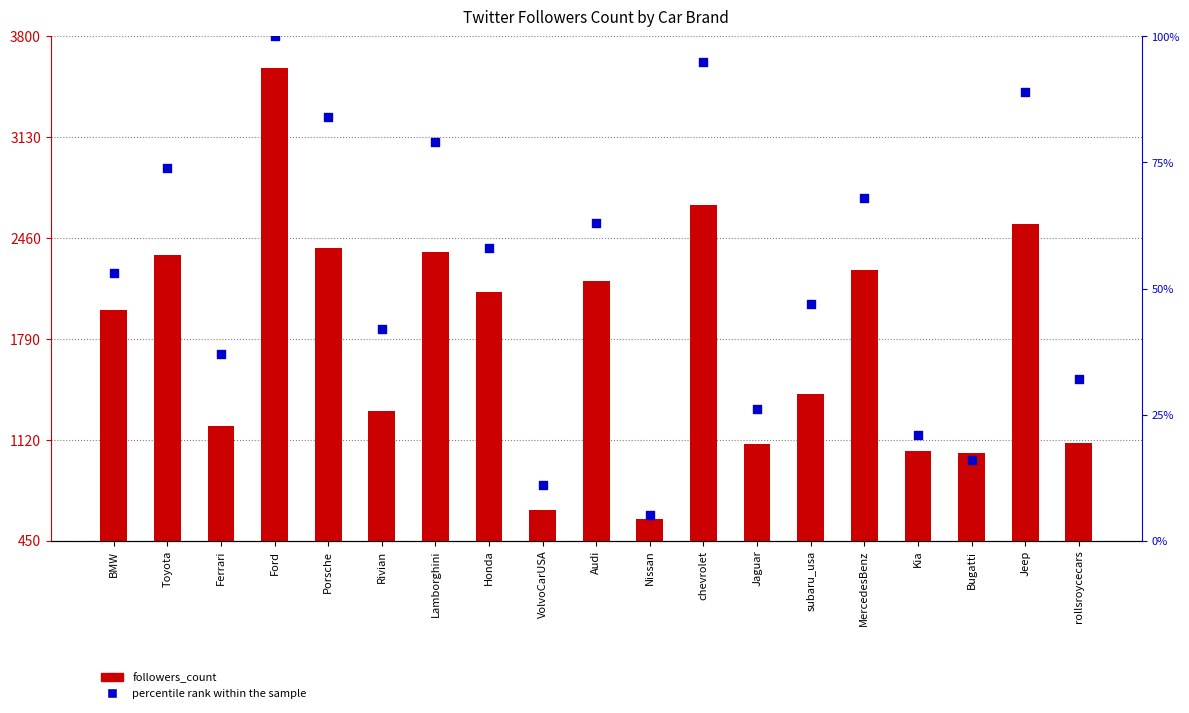

At how many categories does at least one series exceed 1781?

10